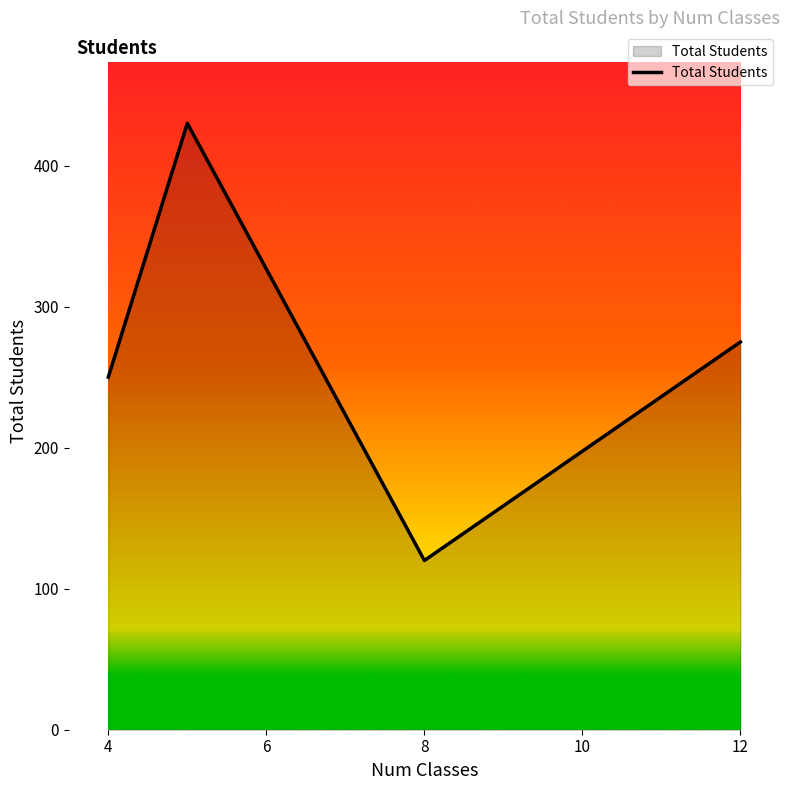

How many interior local valleys (lower than both neighbors) does the data have?

1